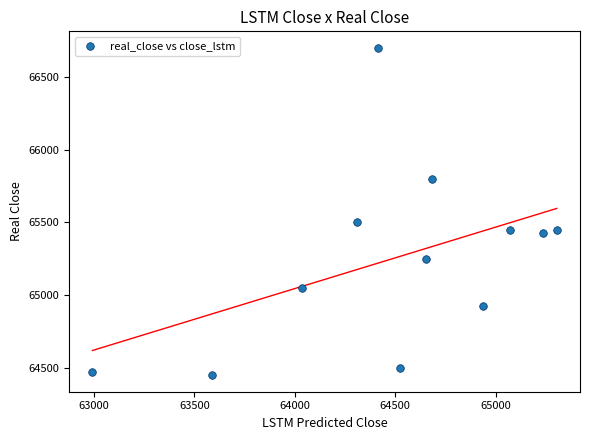

What is the average Y value?

65248